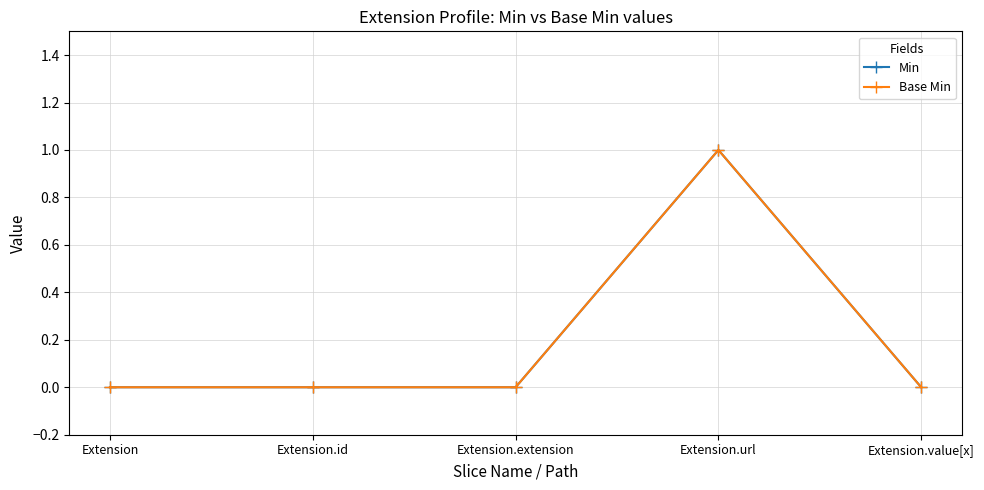

True or false: Base Min and Min cross at least once.

False